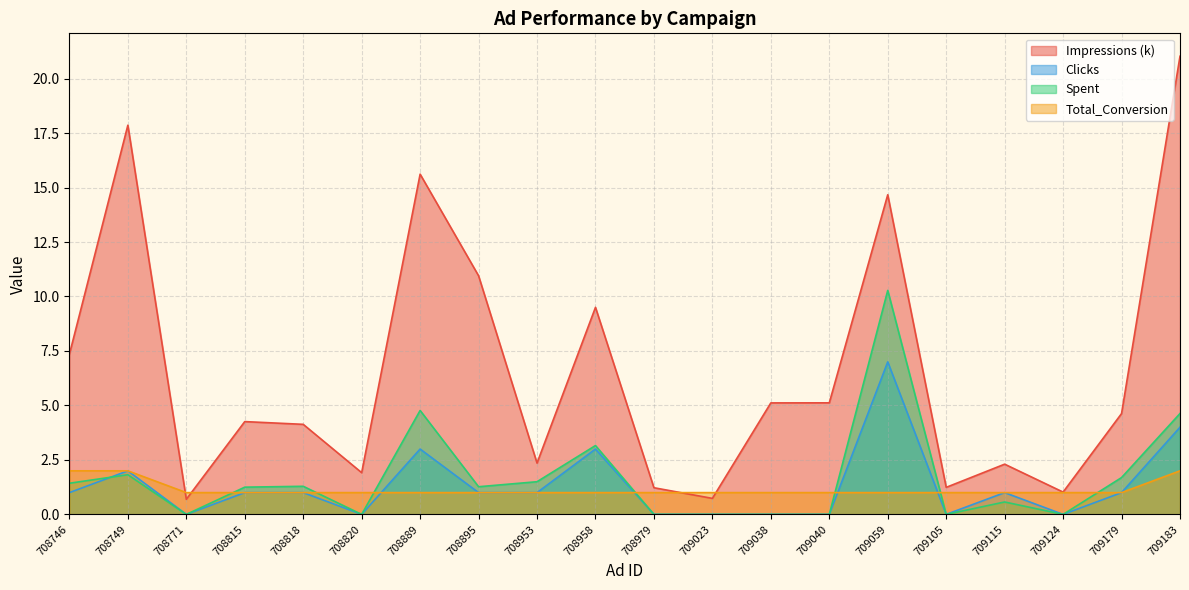

At how many categories does at least one series exceed 14?

4